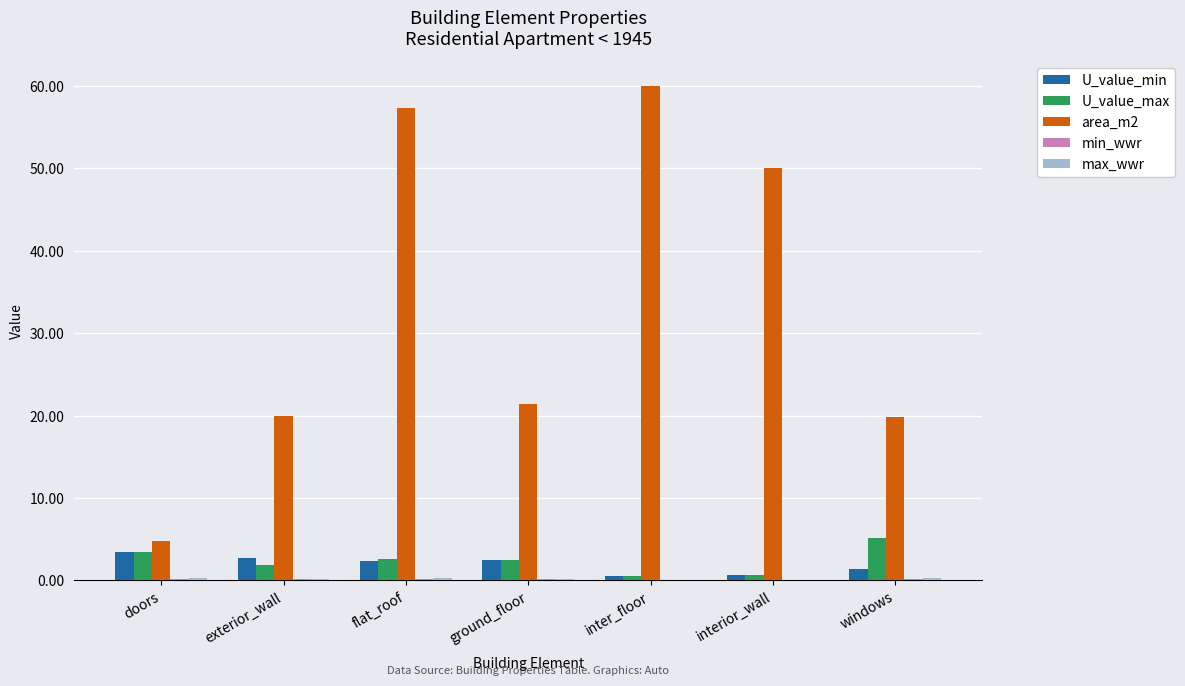

True or false: U_value_min has a value of 2.4 at ground_floor.

True